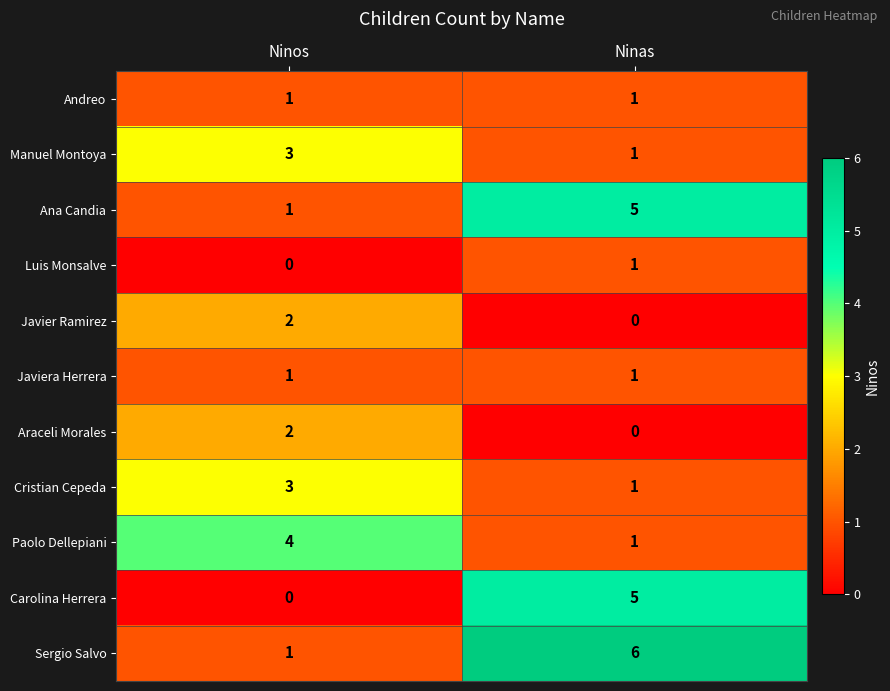

At which label is Sergio Salvo closest to 3?

Ninos